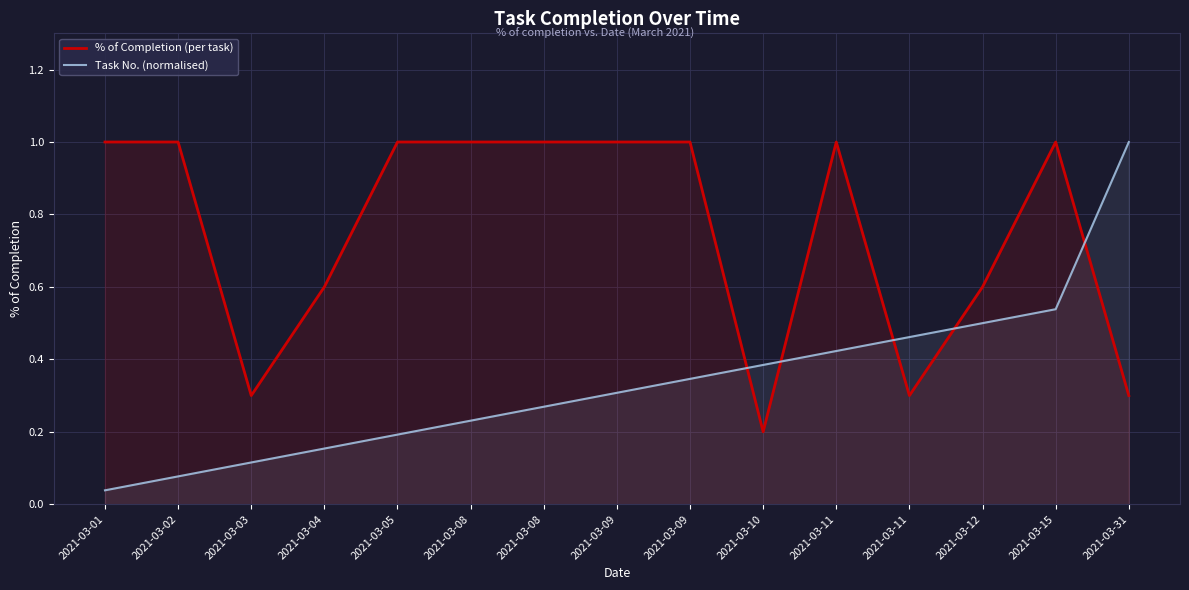

At which label is % of Completion (per task) closest to 0?

2021-03-10